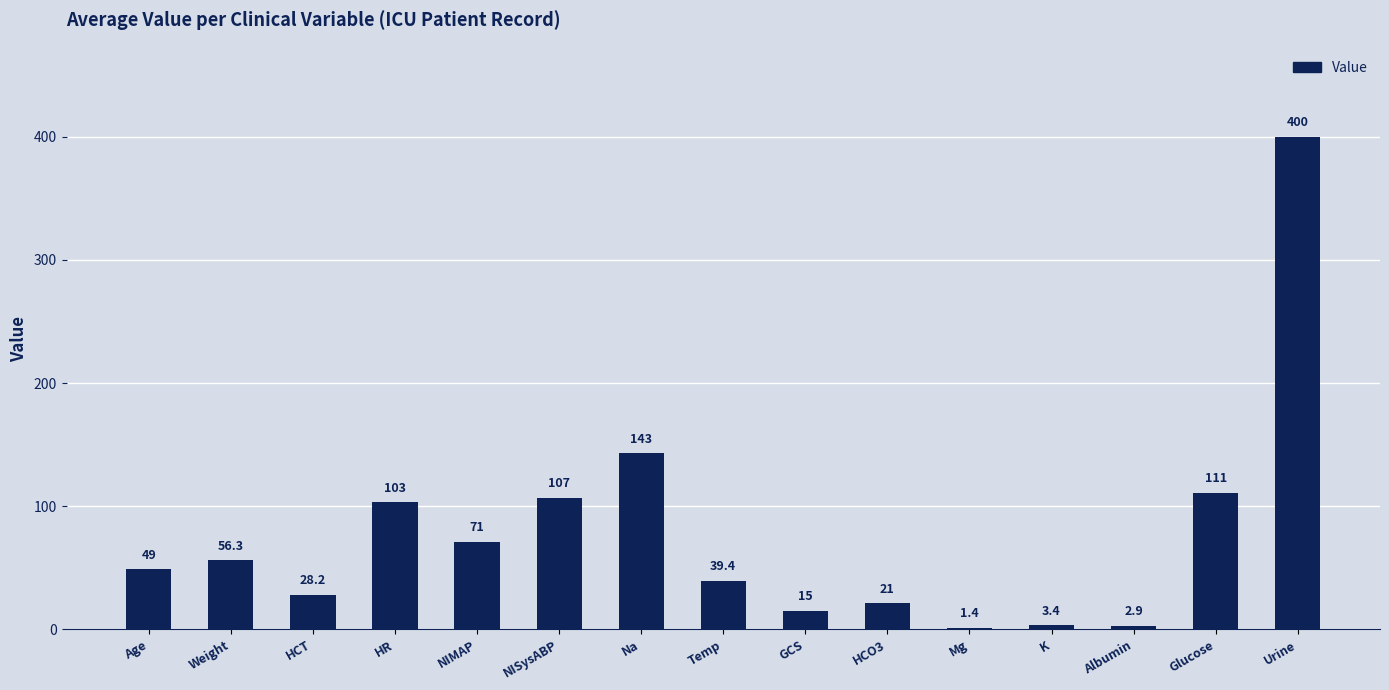

Reading right to left, list all the values displayed in this chart.

Urine=400.0	Glucose=111.0	Albumin=2.9	K=3.4	Mg=1.4	HCO3=21.0	GCS=15.0	Temp=39.4	Na=143.0	NISysABP=107.0	NIMAP=71.0	HR=103.0	HCT=28.2	Weight=56.3	Age=49.0